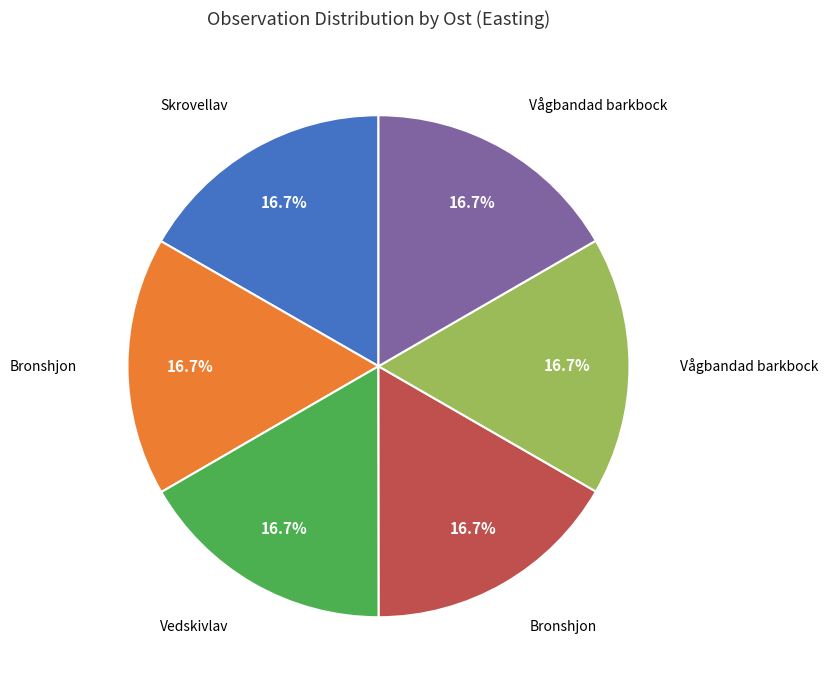

Is there a majority slice in this chart?

No